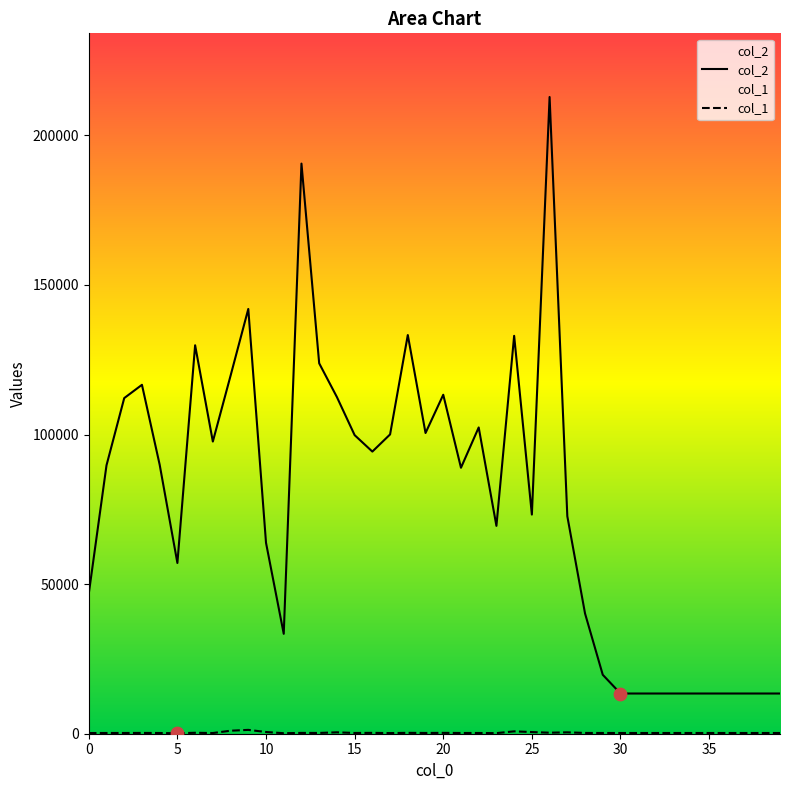

Which series has the largest total across all categories?

col_2